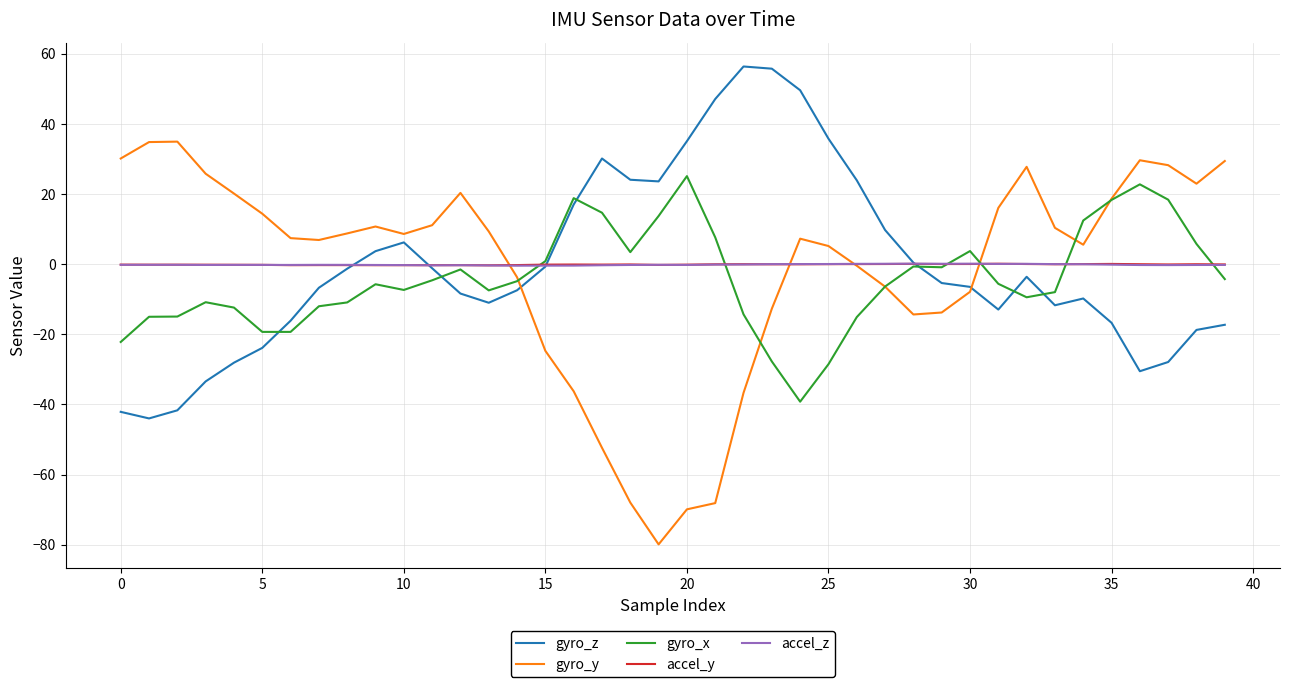

What are all the series names shown in the legend?

gyro_z, gyro_y, gyro_x, accel_y, accel_z